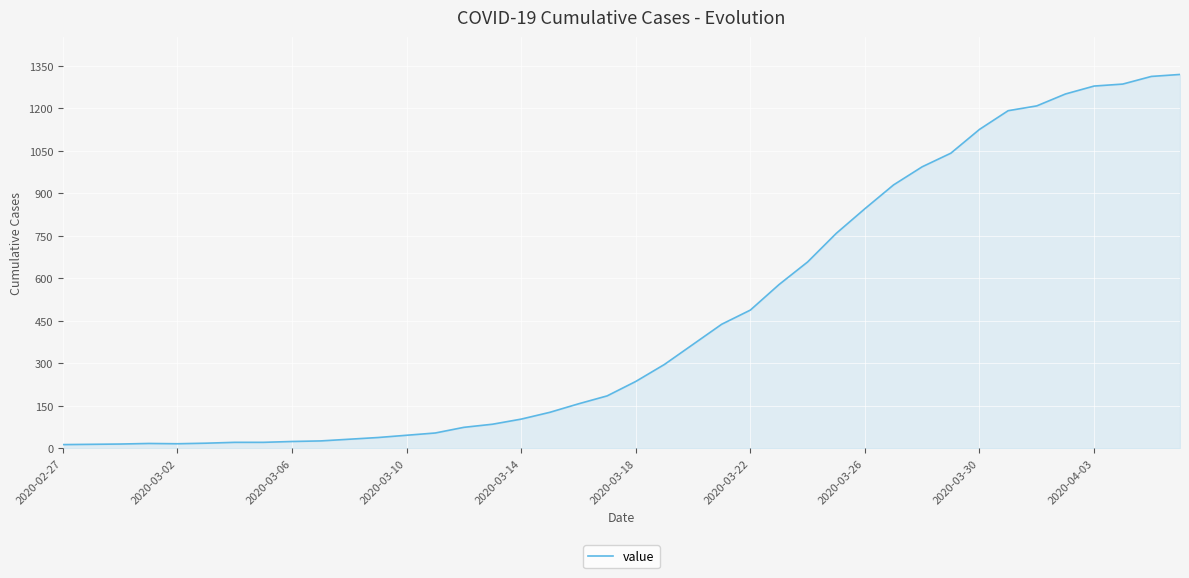

What is the greatest value displayed?

1320